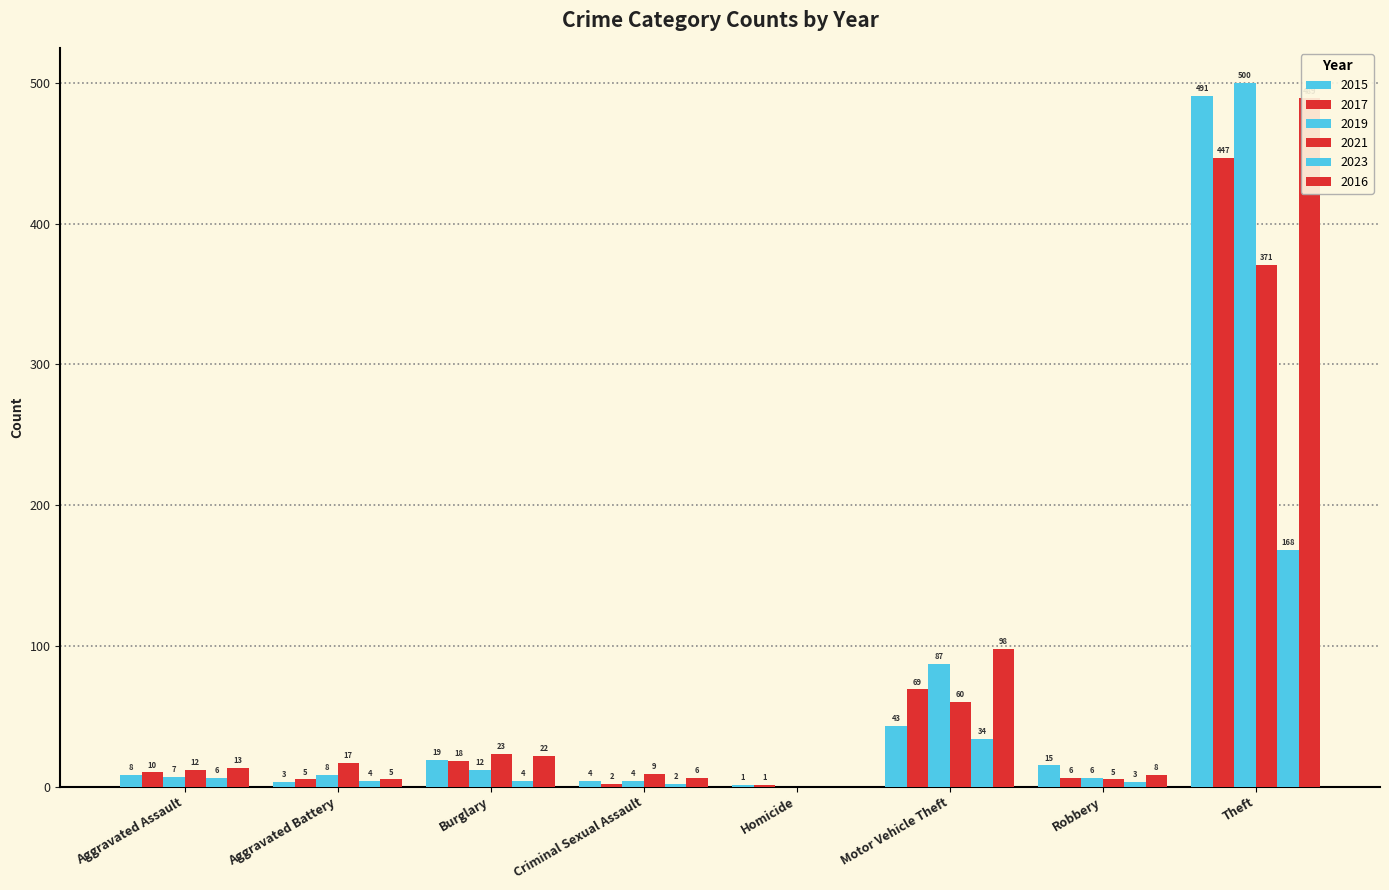

Reading left to right, list all the values displayed in this chart.

2015: Aggravated Assault=8	Aggravated Battery=3	Burglary=19	Criminal Sexual Assault=4	Homicide=1	Motor Vehicle Theft=43	Robbery=15	Theft=491
2017: Aggravated Assault=10	Aggravated Battery=5	Burglary=18	Criminal Sexual Assault=2	Homicide=1	Motor Vehicle Theft=69	Robbery=6	Theft=447
2019: Aggravated Assault=7	Aggravated Battery=8	Burglary=12	Criminal Sexual Assault=4	Homicide=0	Motor Vehicle Theft=87	Robbery=6	Theft=500
2021: Aggravated Assault=12	Aggravated Battery=17	Burglary=23	Criminal Sexual Assault=9	Homicide=0	Motor Vehicle Theft=60	Robbery=5	Theft=371
2023: Aggravated Assault=6	Aggravated Battery=4	Burglary=4	Criminal Sexual Assault=2	Homicide=0	Motor Vehicle Theft=34	Robbery=3	Theft=168
2016: Aggravated Assault=13	Aggravated Battery=5	Burglary=22	Criminal Sexual Assault=6	Homicide=0	Motor Vehicle Theft=98	Robbery=8	Theft=489